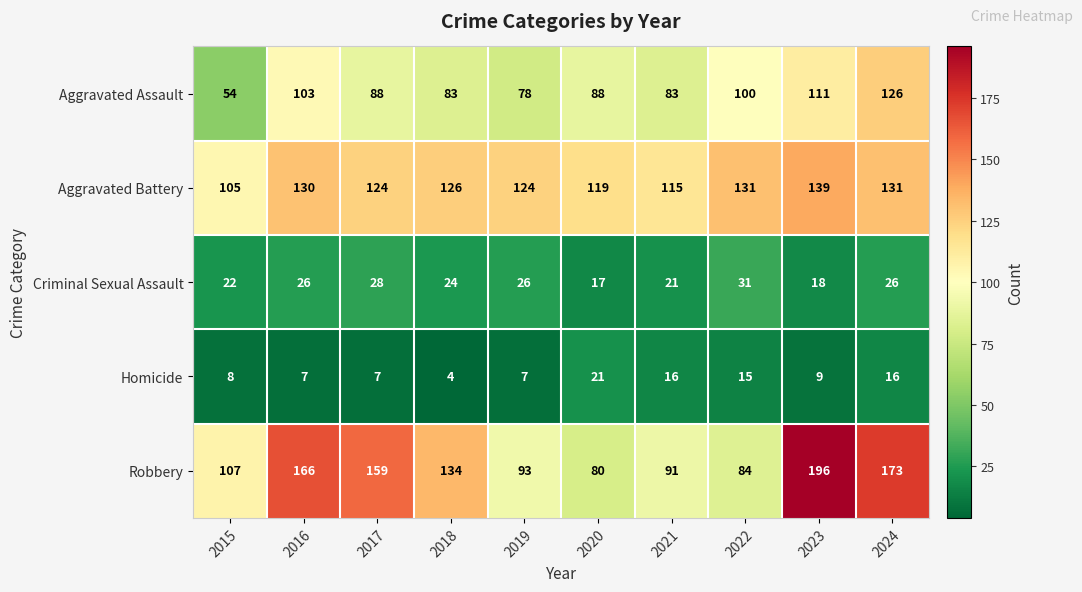

List the series in order of their peak value, highest first.

Robbery, Aggravated Battery, Aggravated Assault, Criminal Sexual Assault, Homicide